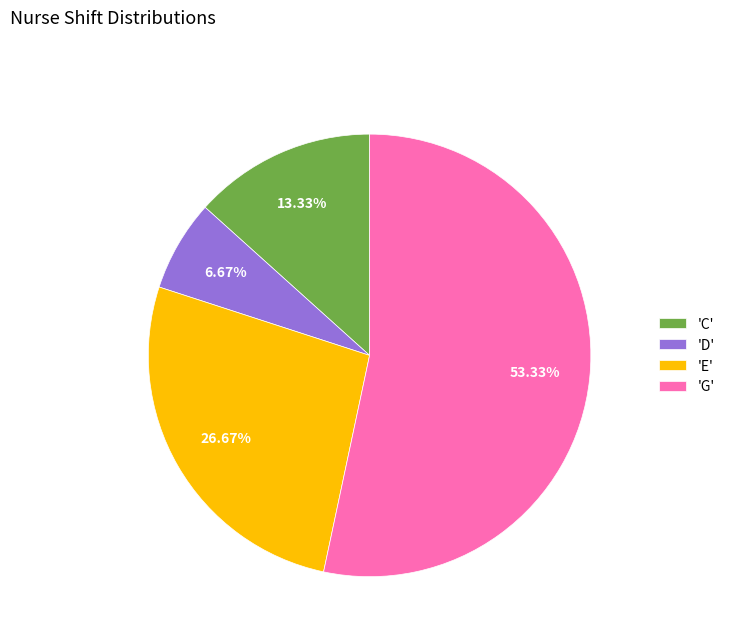

Does 'C' account for over 50% of the chart?

No